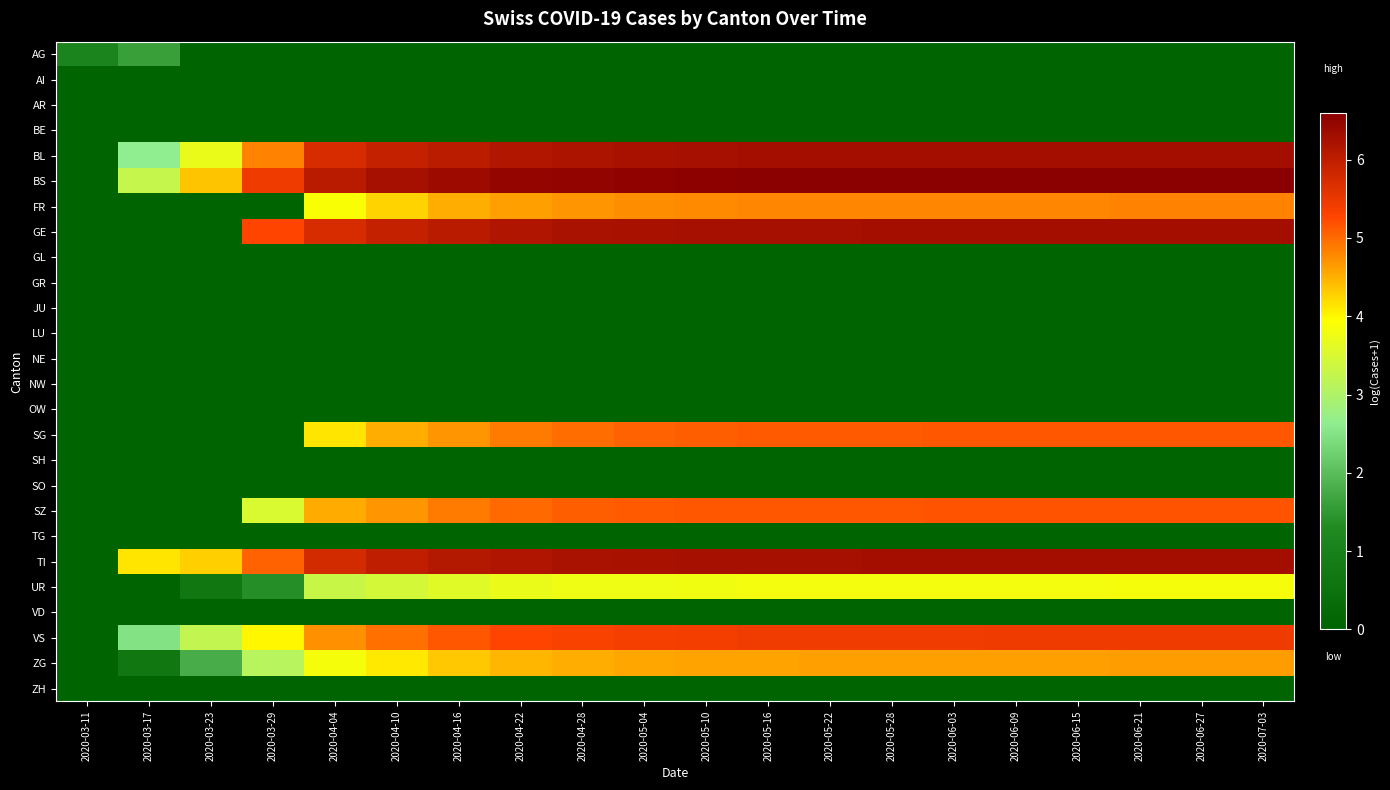

Which category has the lowest value across all series?

2020-03-23